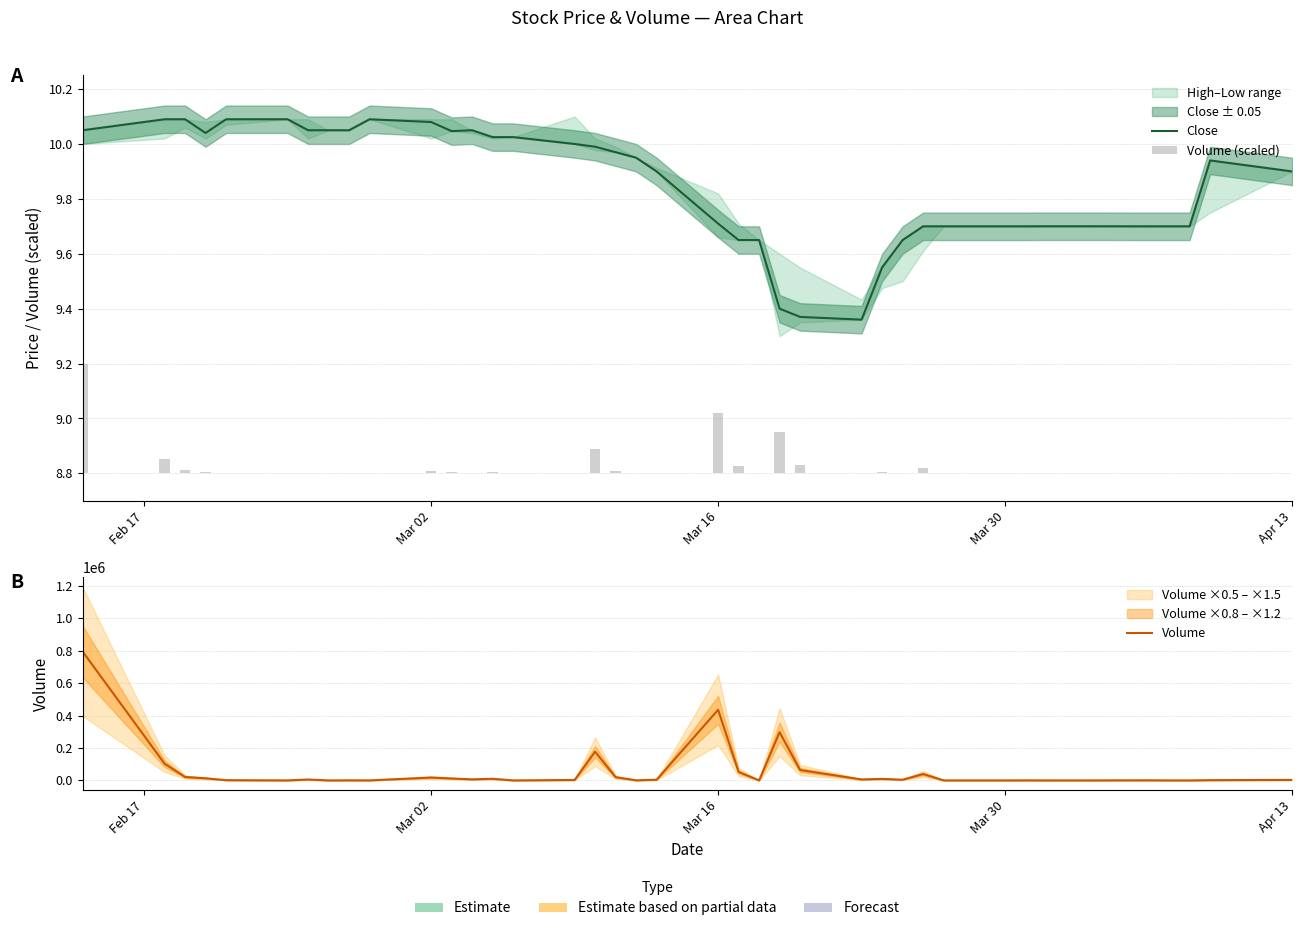

Which series has the largest total across all categories?

Volume